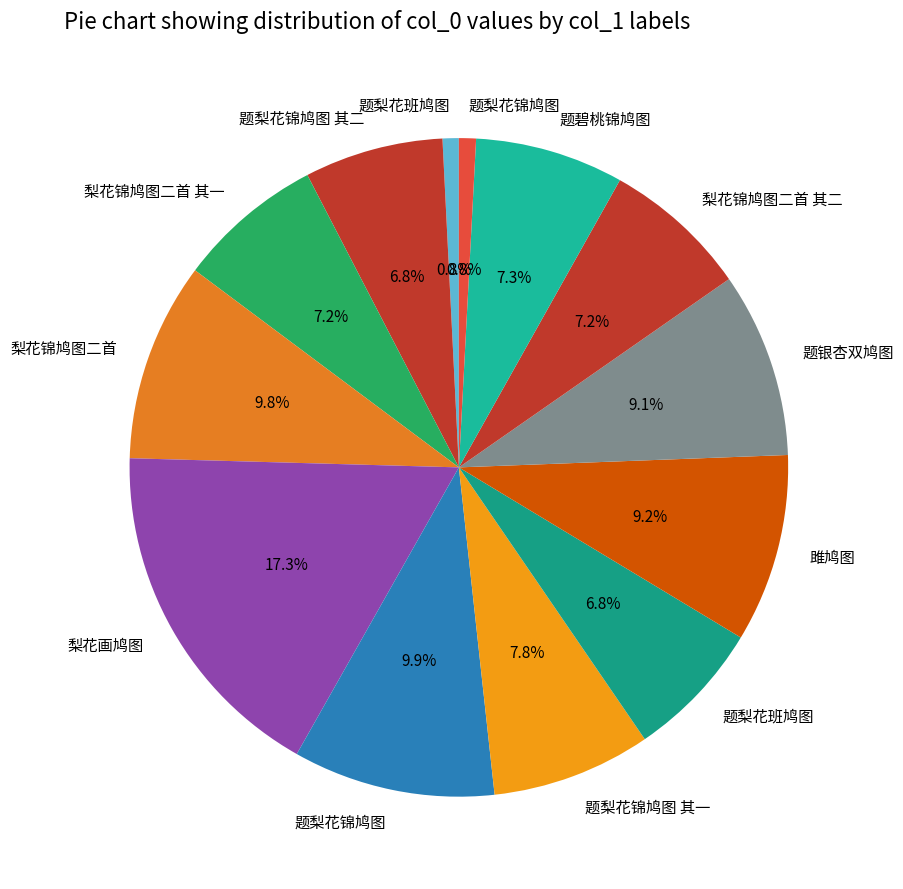

Count the number of slices in the pie.

13